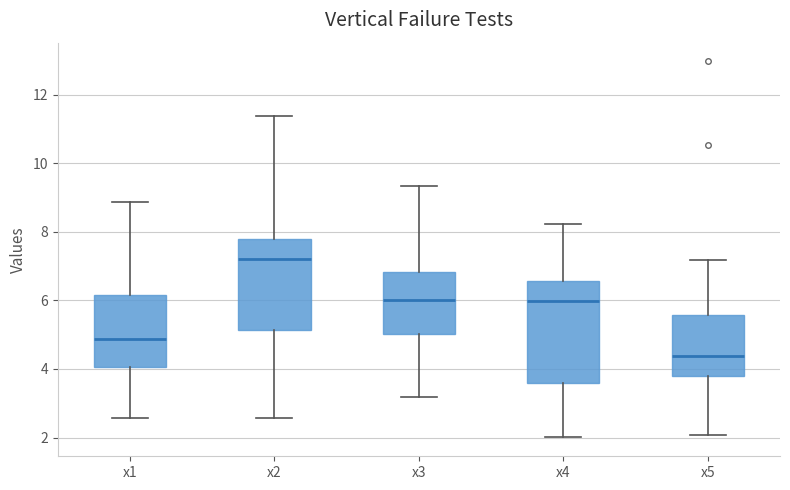

Where is the upper edge of the box for x1 on the y-axis? The values are not printed on the chart, so give them approximately, as read against the axis.

6.2